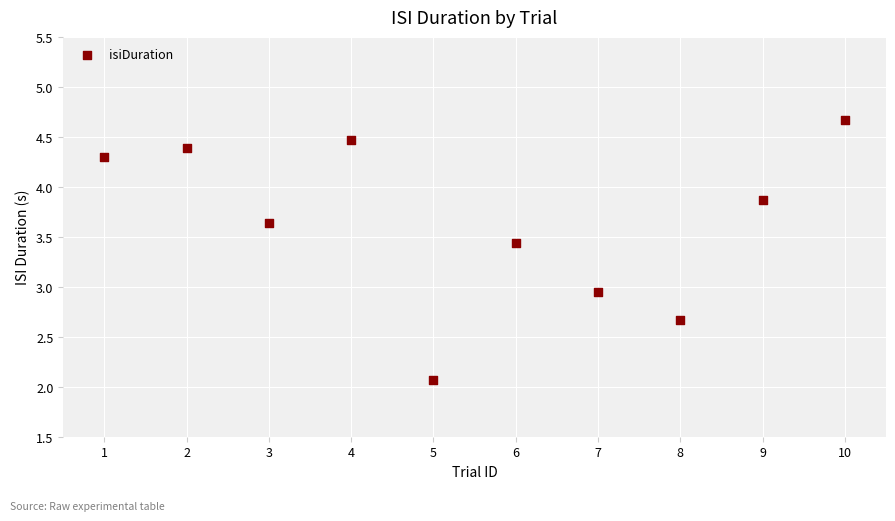

What is the range of Y values (max minus min)?

2.6